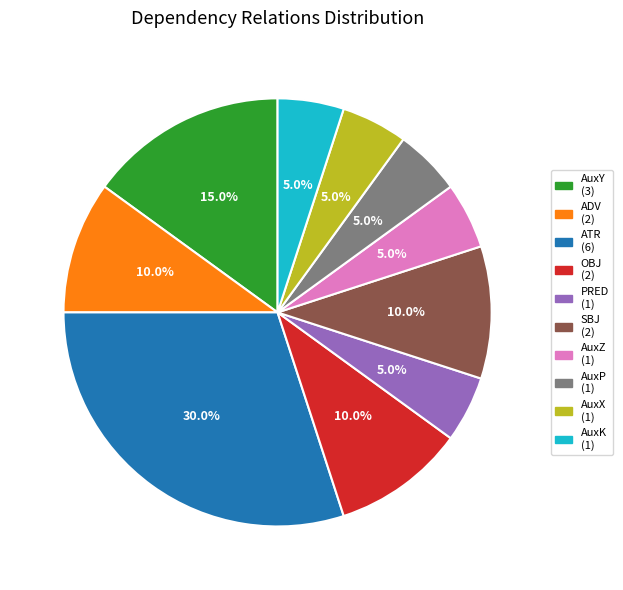

True or false: AuxP accounts for 1% of the total.

False